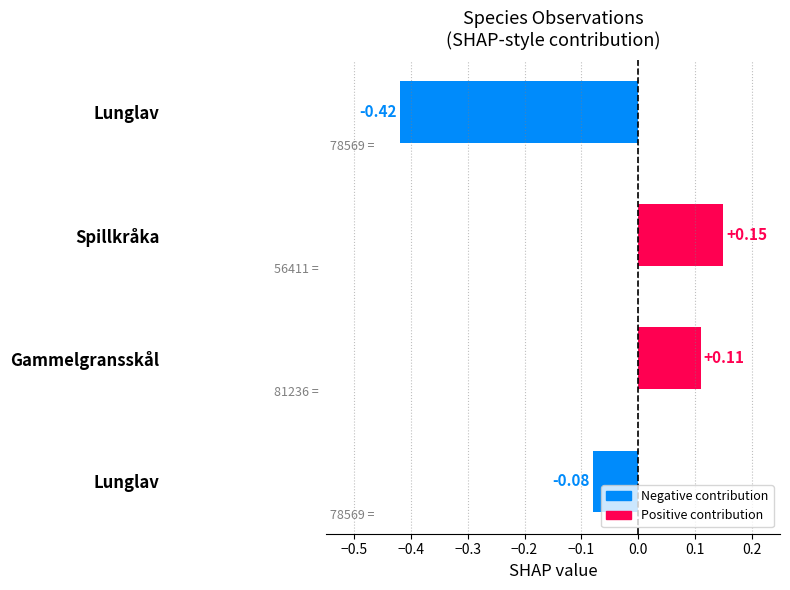

Does the chart contain stacked bars?

No